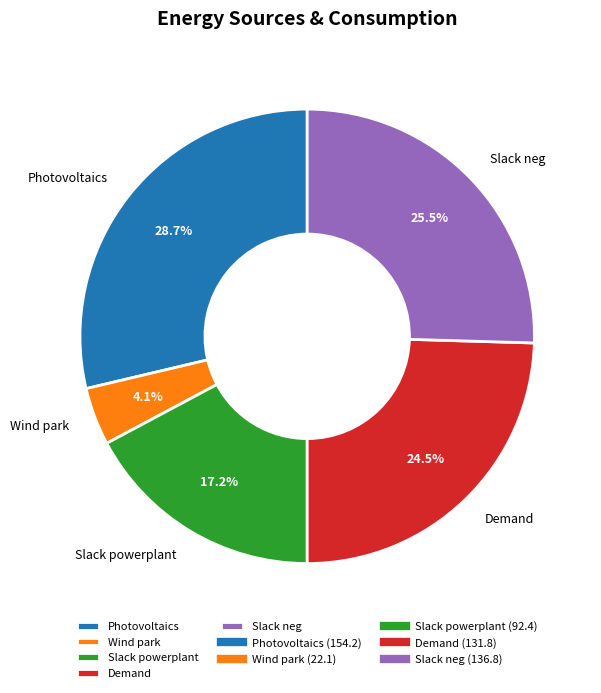

Is there a majority slice in this chart?

No